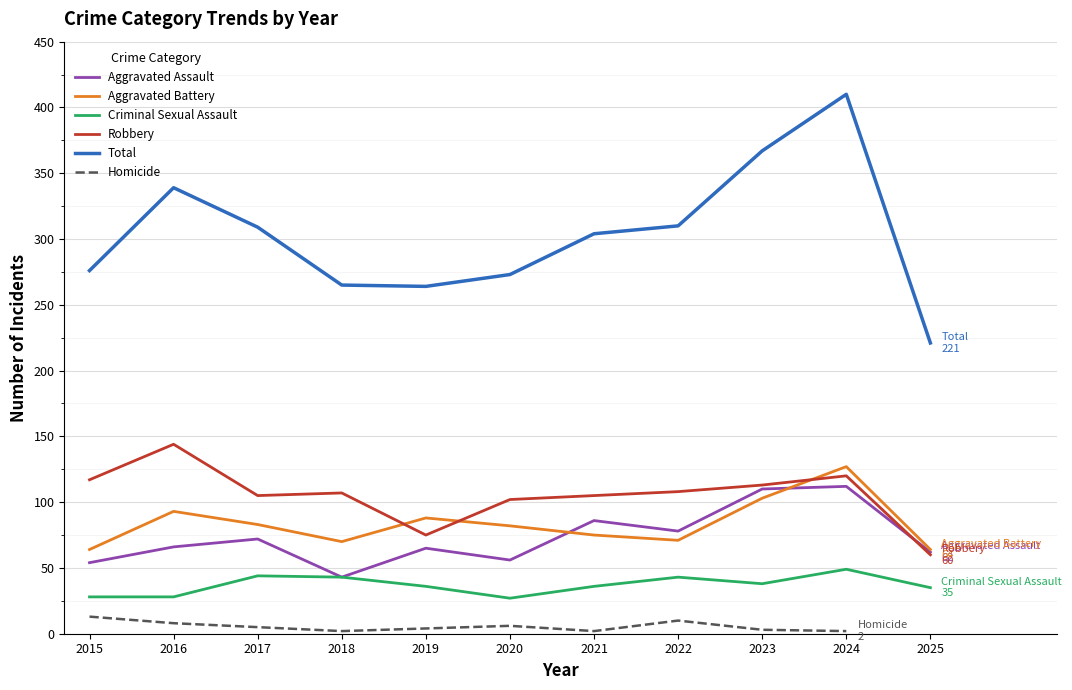

What is the difference between the maximum and second lowest values in the Criminal Sexual Assault series?

21